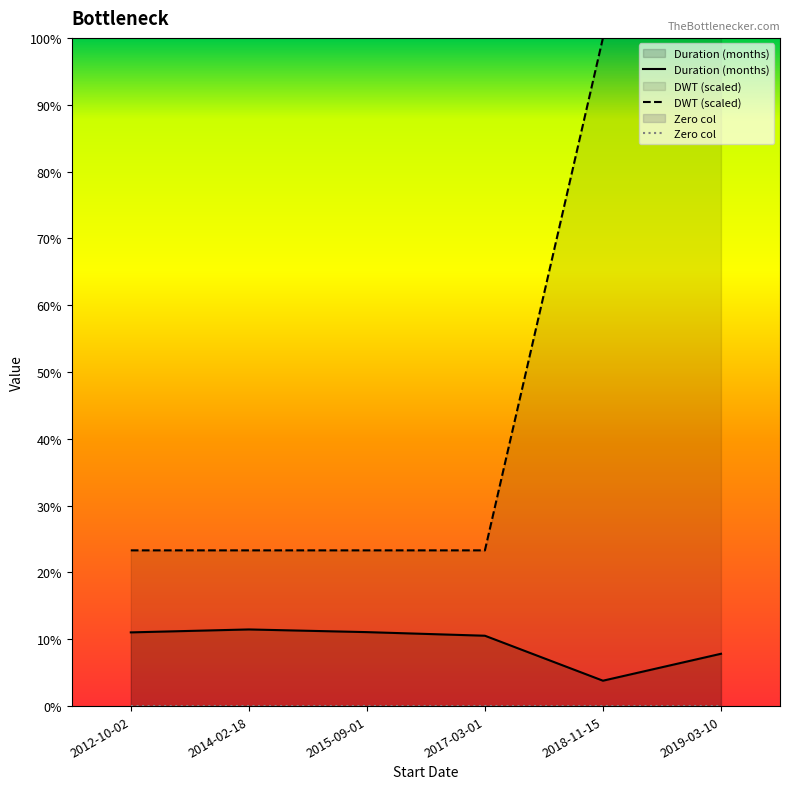

The Duration (months) series shows 6.6 at 2014-02-18. True or false?

False